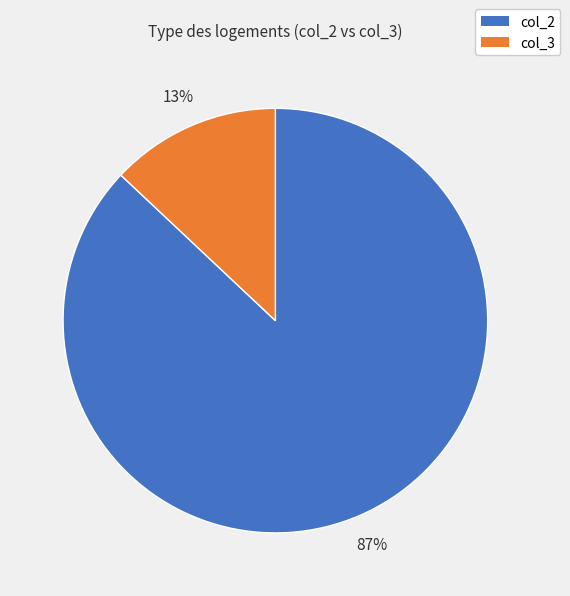

To the nearest percent, what is the average slice percentage?

50%